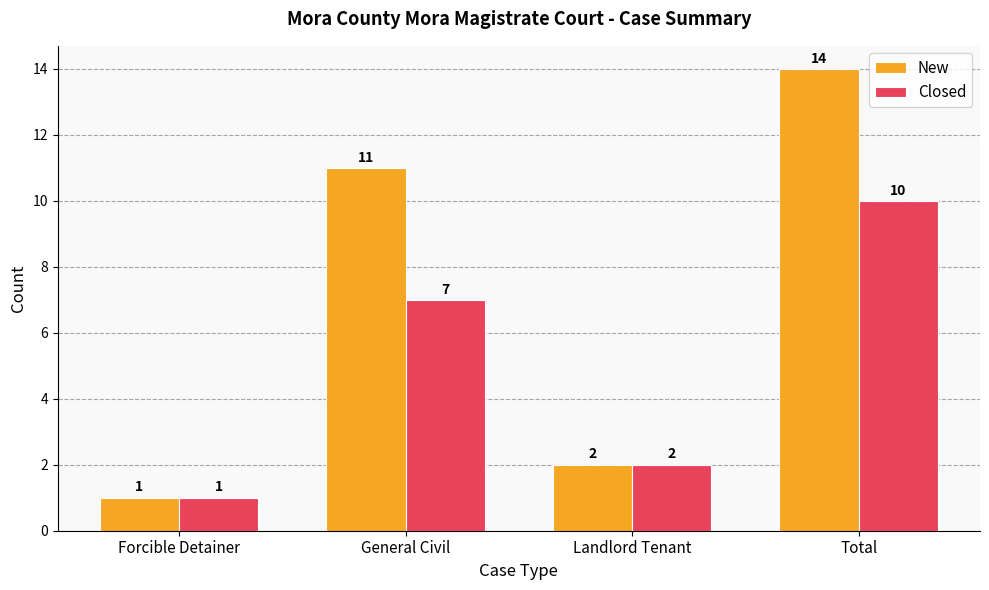

Count the Closed values in the range 2 to 10.

3